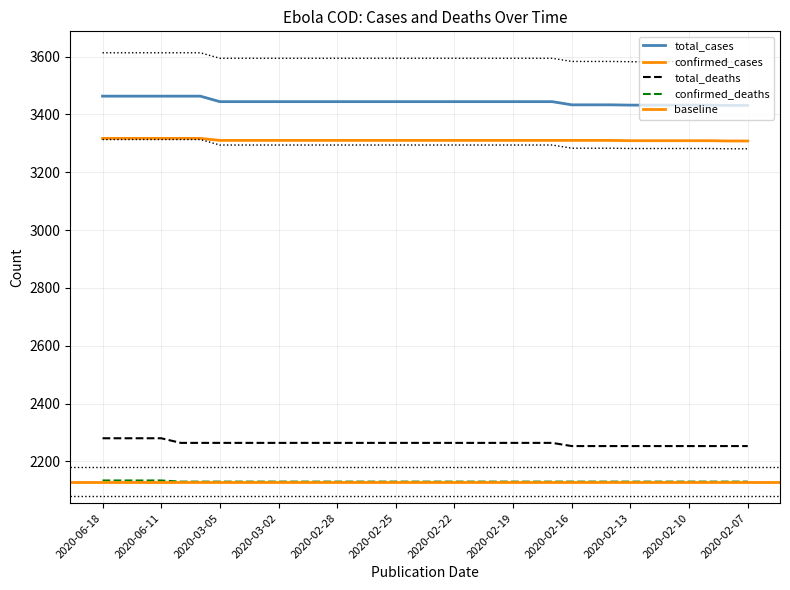

Is the value of confirmed_deaths at 2020-06-11 greater than the value of confirmed_cases at 2020-02-13?

No